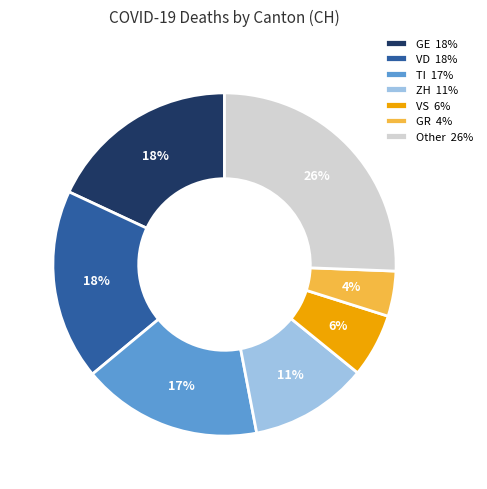

What percentage is the VS 6% slice, to the nearest percent?

6%